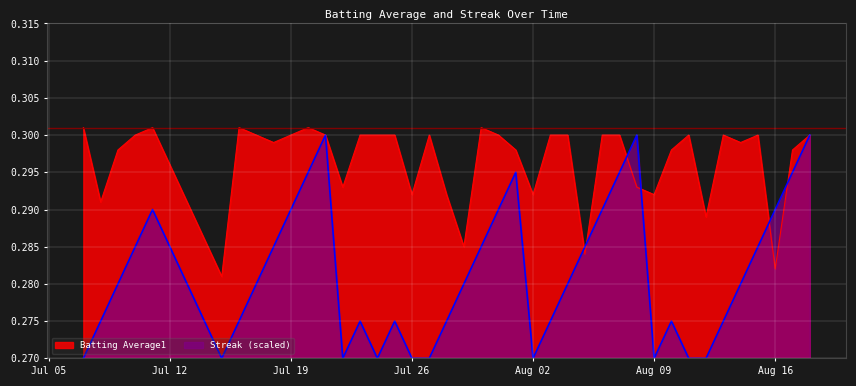

What is the lowest value of the Batting Average1 series?

0.3